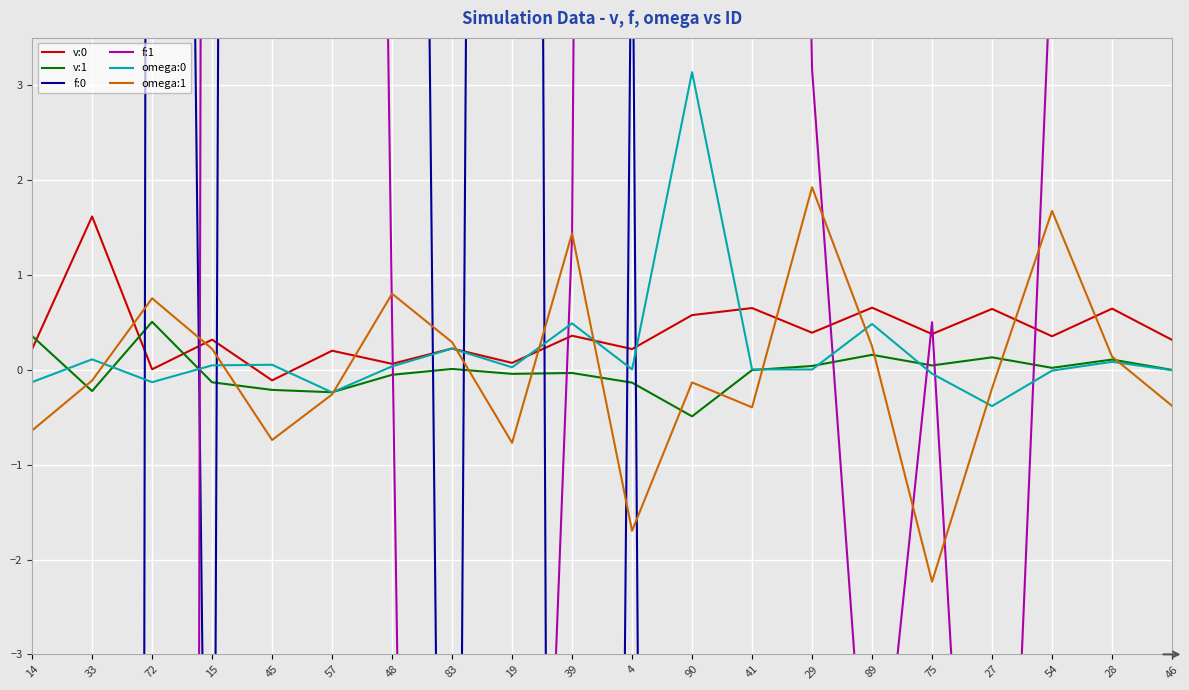

What is the spread (max minus min) of values at 28?

100.5